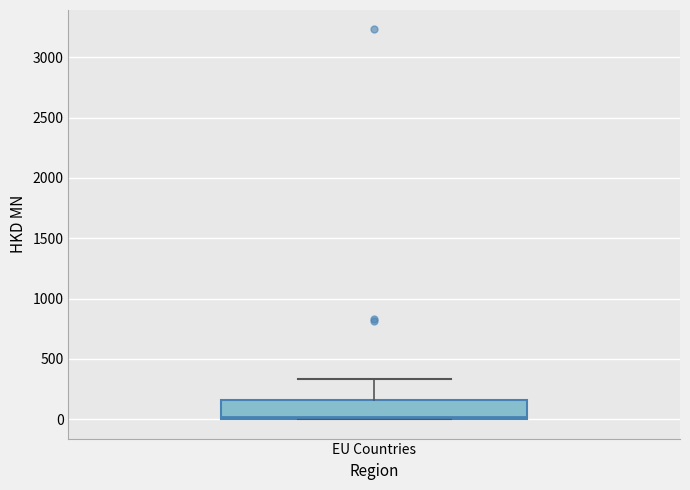

Where does the upper whisker of the box for EU Countries end on the y-axis? The values are not printed on the chart, so give them approximately, as read against the axis.

350